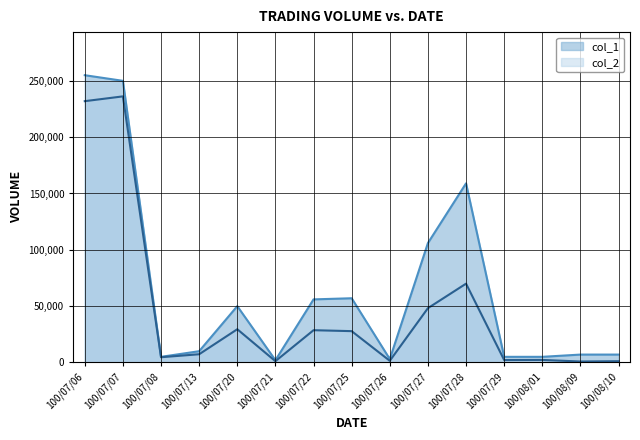

True or false: col_1 and col_2 intersect in this chart.

False